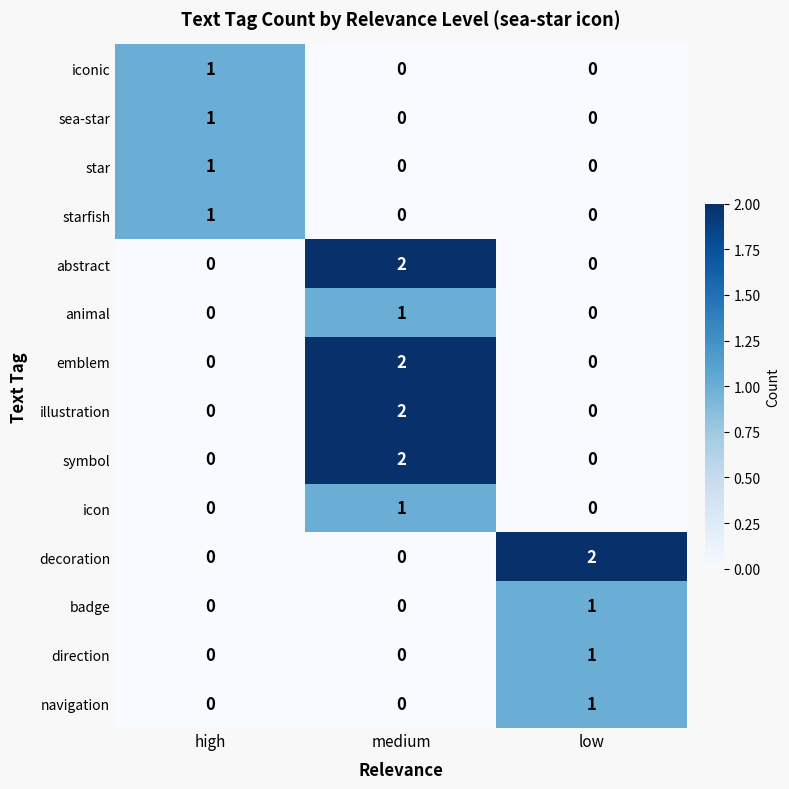

At which category is the sum across all series the highest?

medium